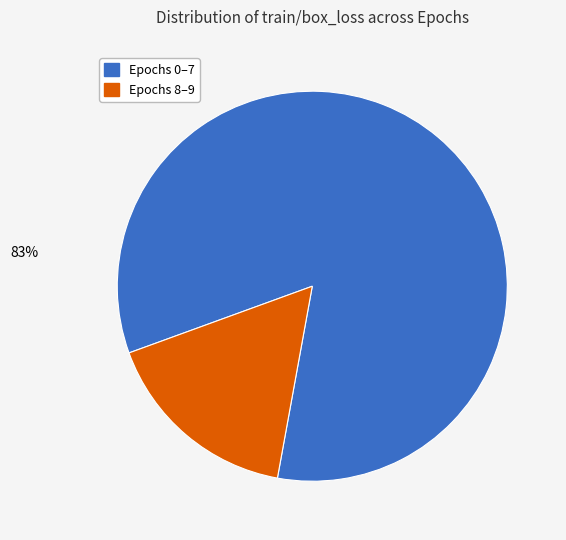

To the nearest percent, what is the average slice percentage?

50%